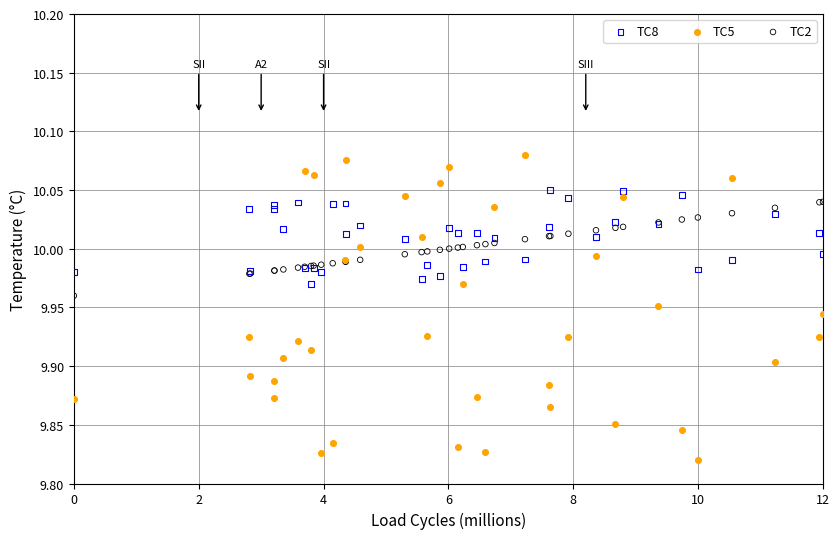

Which series reaches the maximum Y coordinate?

TC5